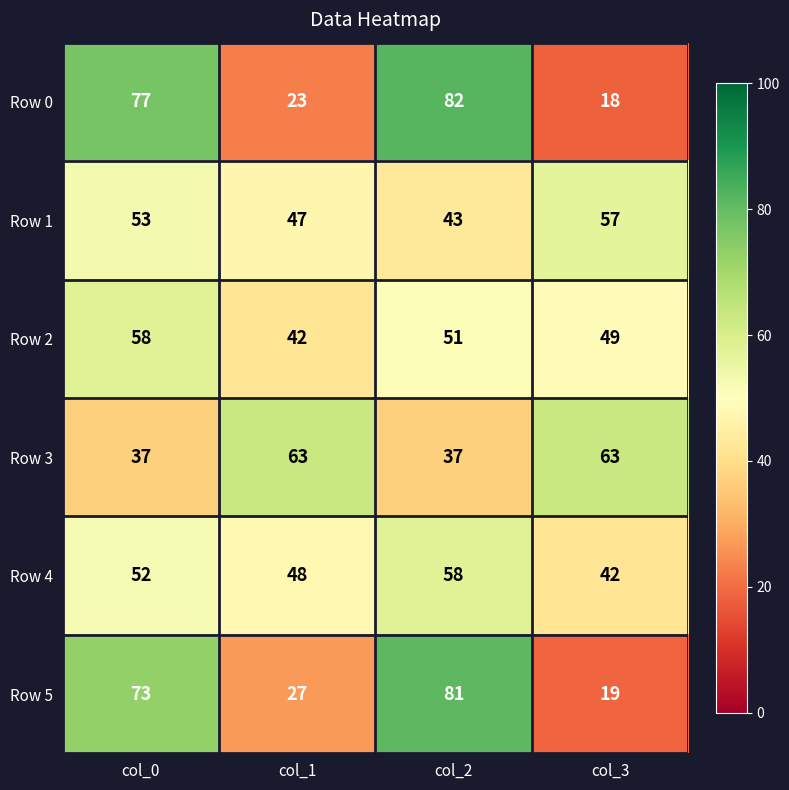

What is the difference between the second highest and second lowest values in the Row 3 series?

26